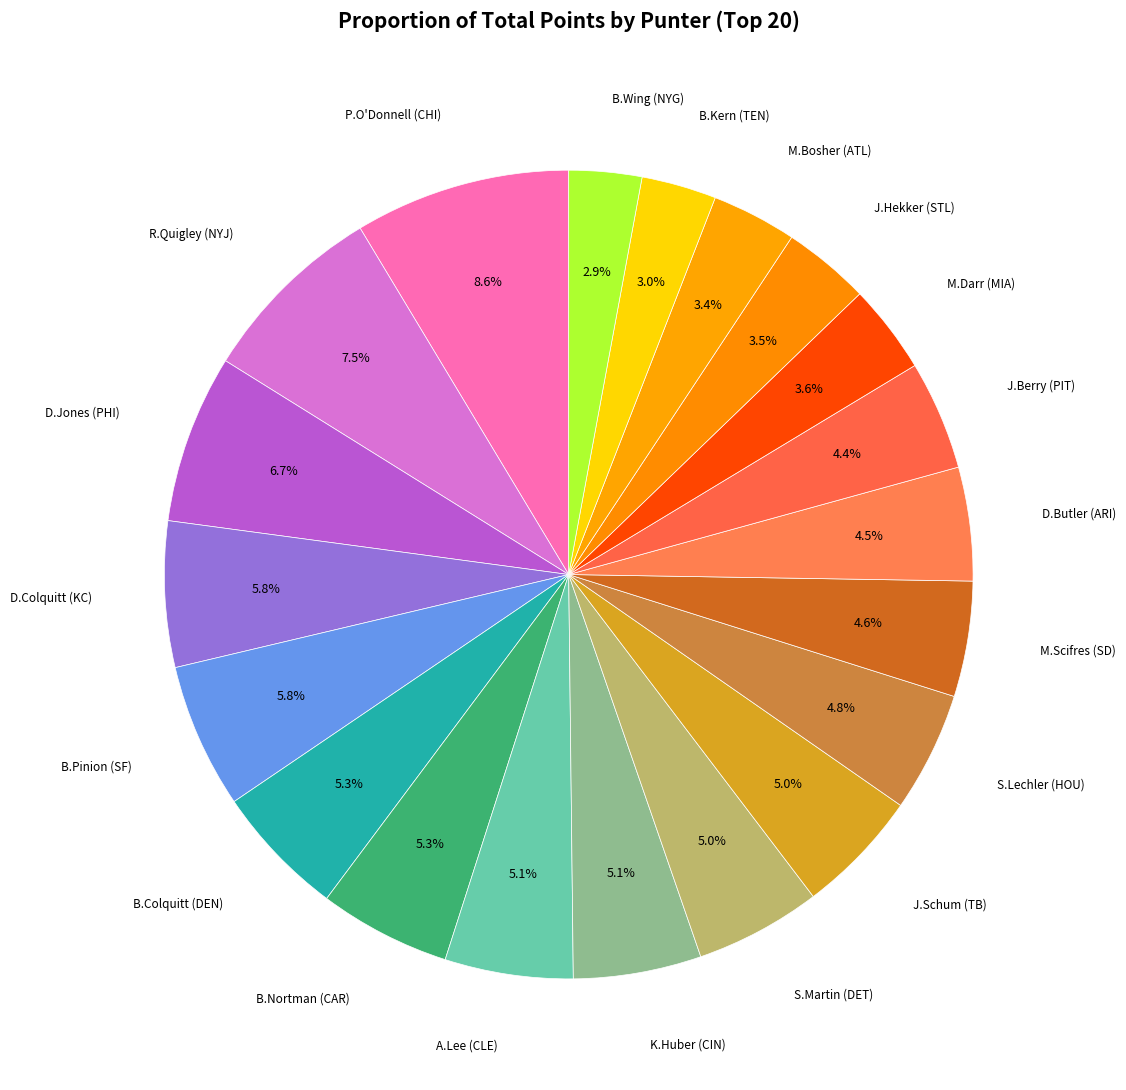

To the nearest percent, what is the difference between the largest and smallest slice percentages?

6%